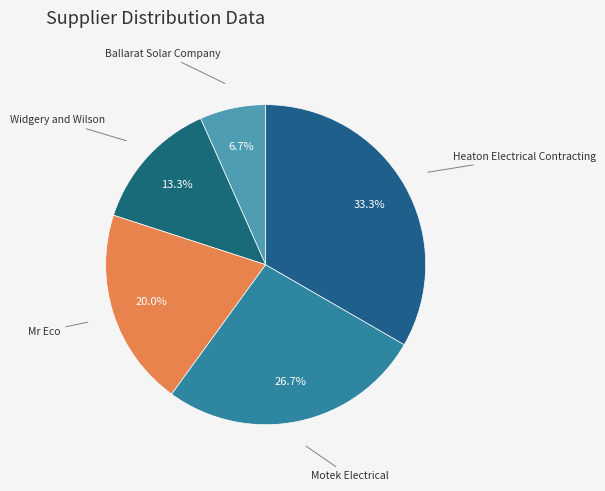

To the nearest percent, what is the combined percentage of Motek Electrical and Ballarat Solar Company?

33%